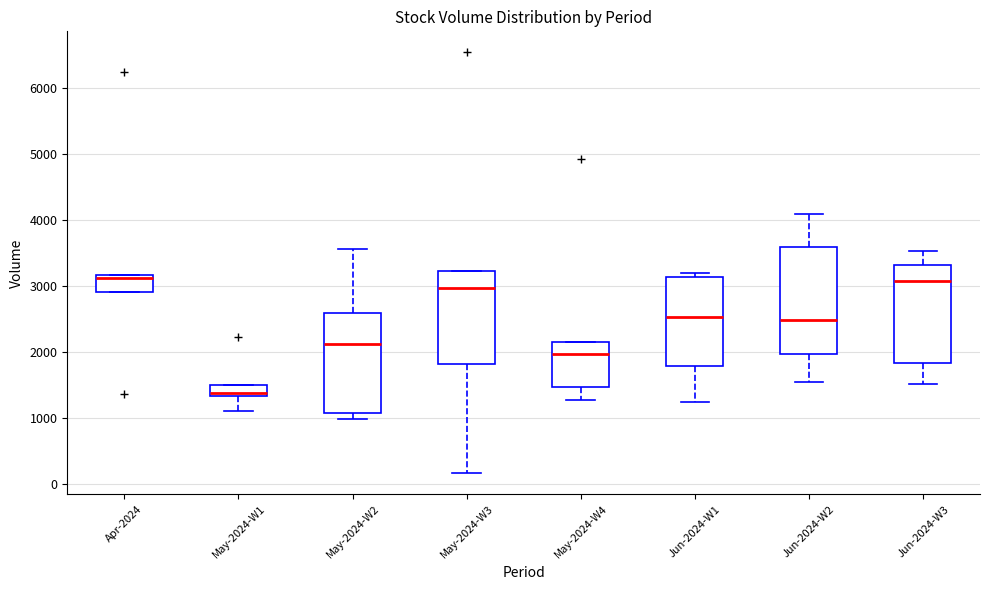

Which box is the tallest, from its lower edge to its upper edge?

Jun-2024-W2